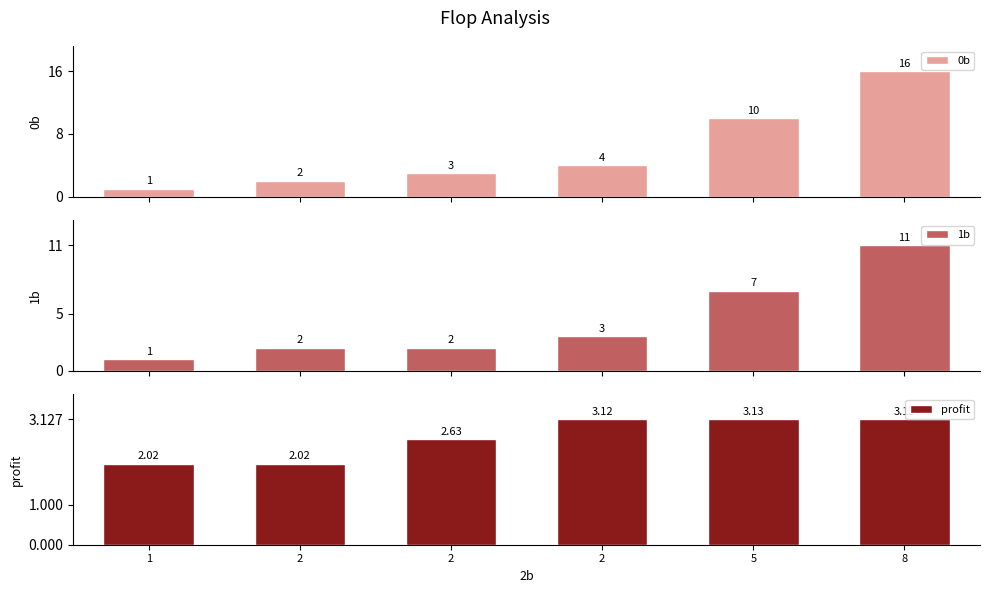

What is the average value of the 1b series?

4.3